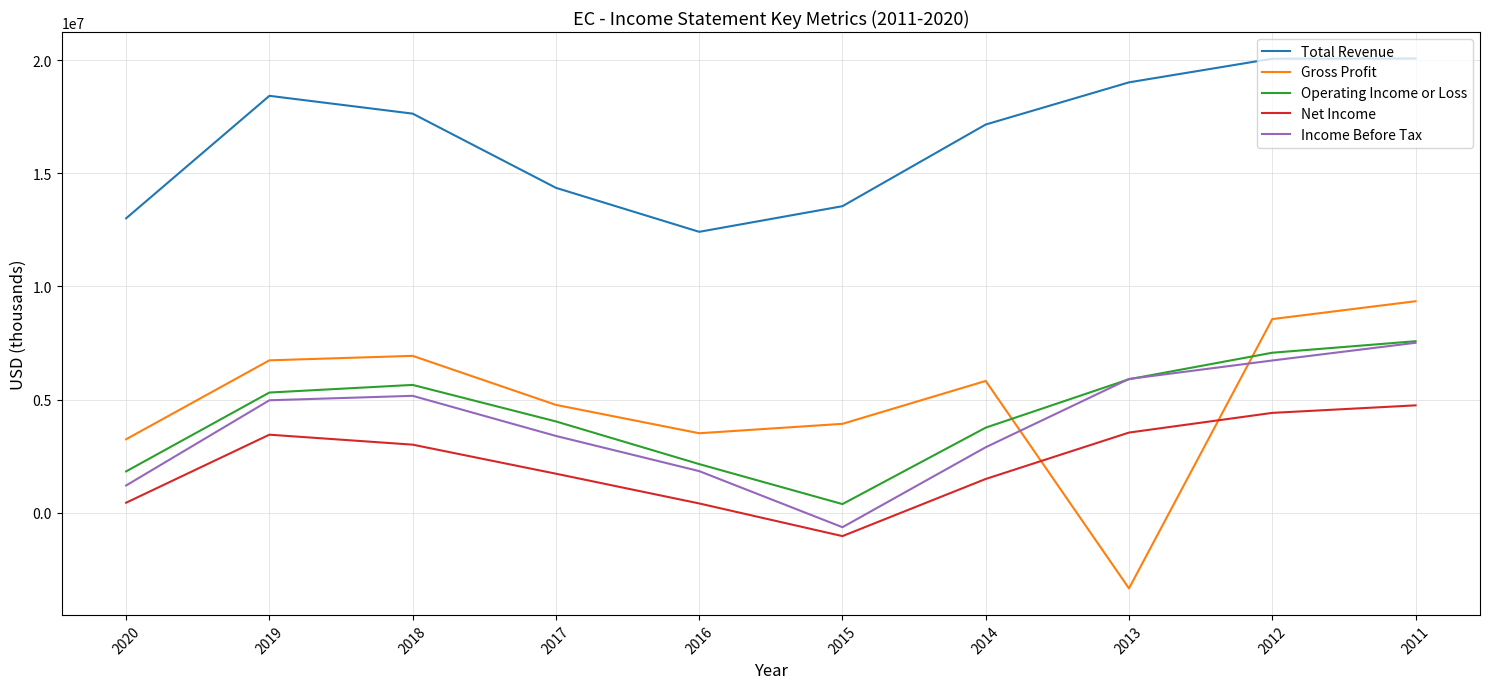

Where is Income Before Tax nearest to the value 3431150?

2017